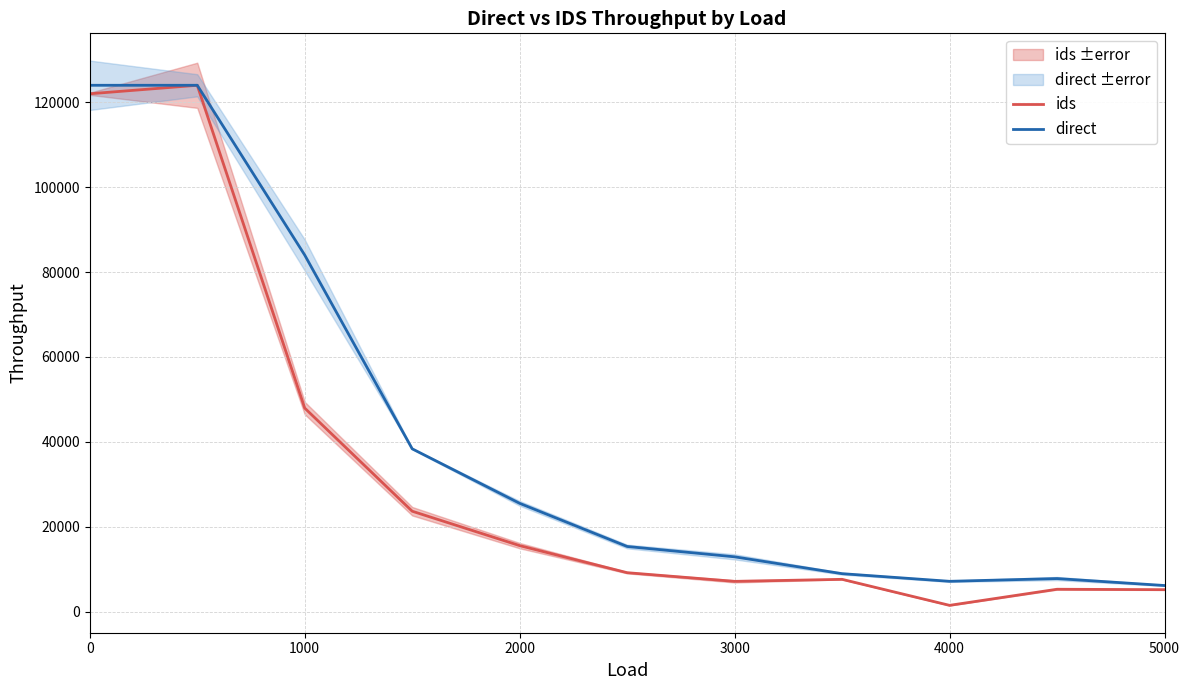

The direct series shows 6163 at 5000. True or false?

True